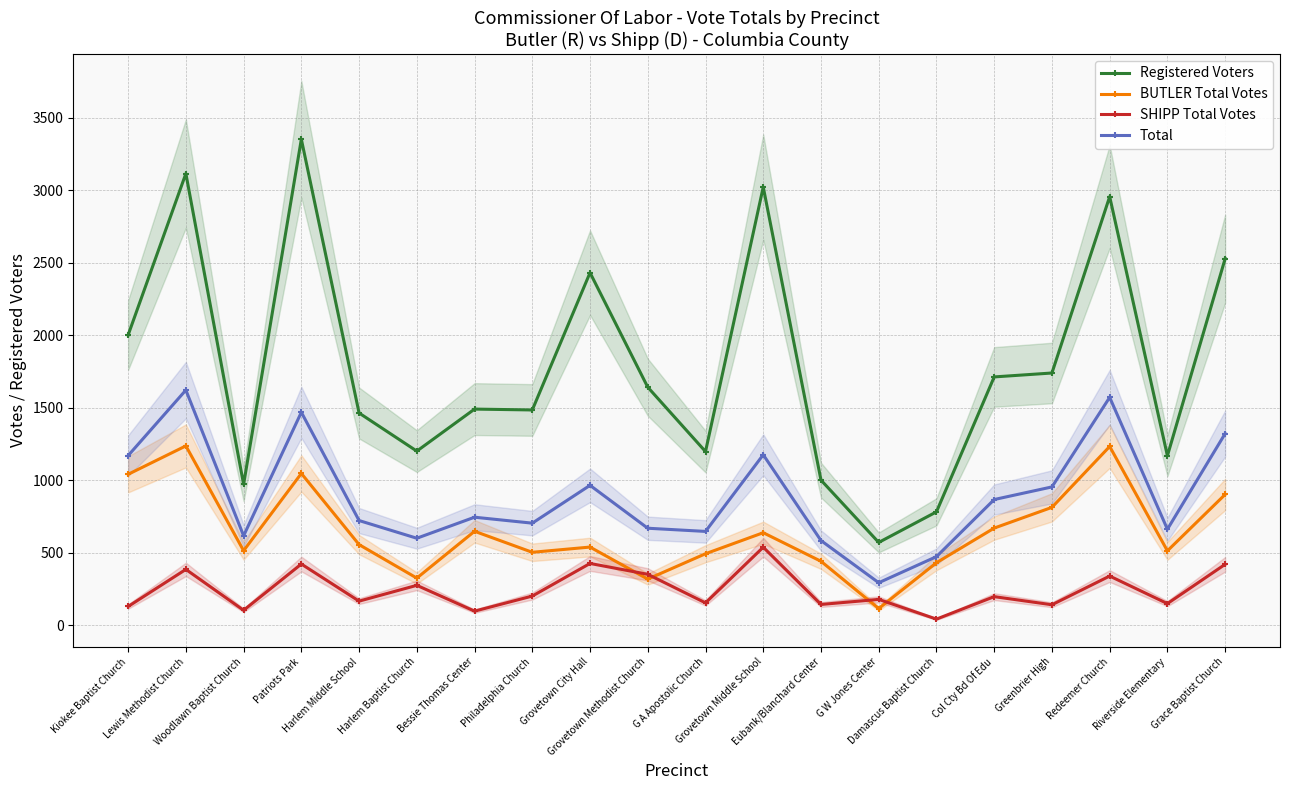

True or false: Total and SHIPP Total Votes cross at least once.

False